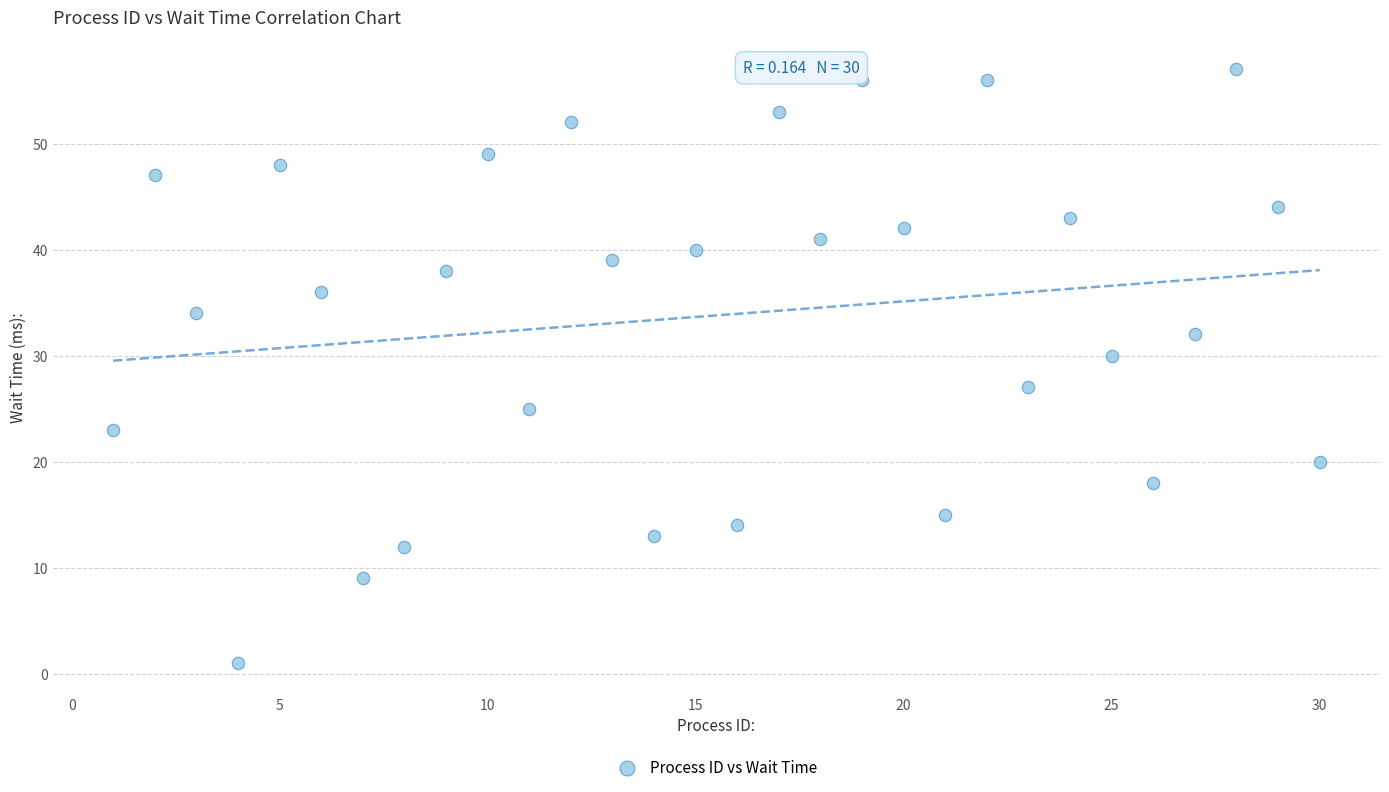

What Y value in the scatter plot is closest to 29?

30